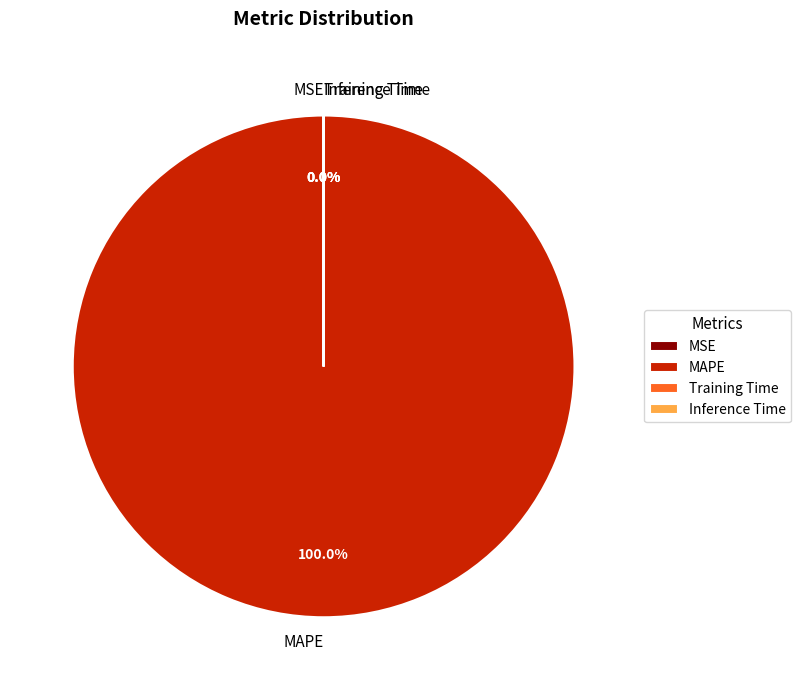

What percentage do MSE and MAPE together represent?

100.0%